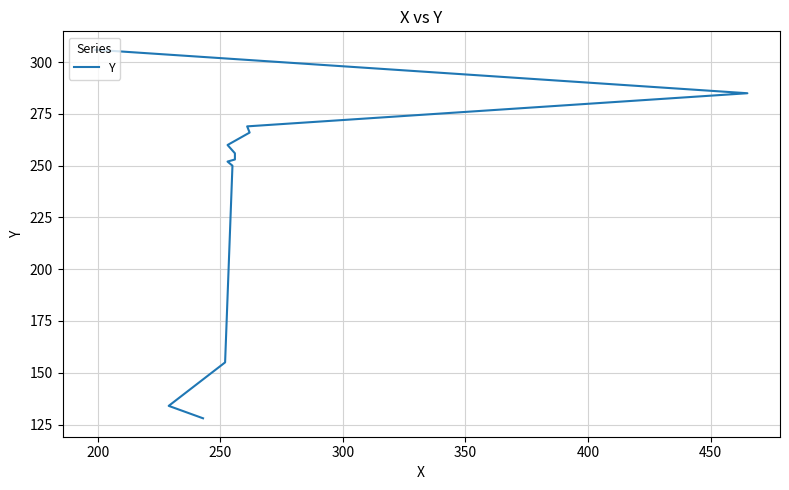

The value at 500 is 375. True or false?

False